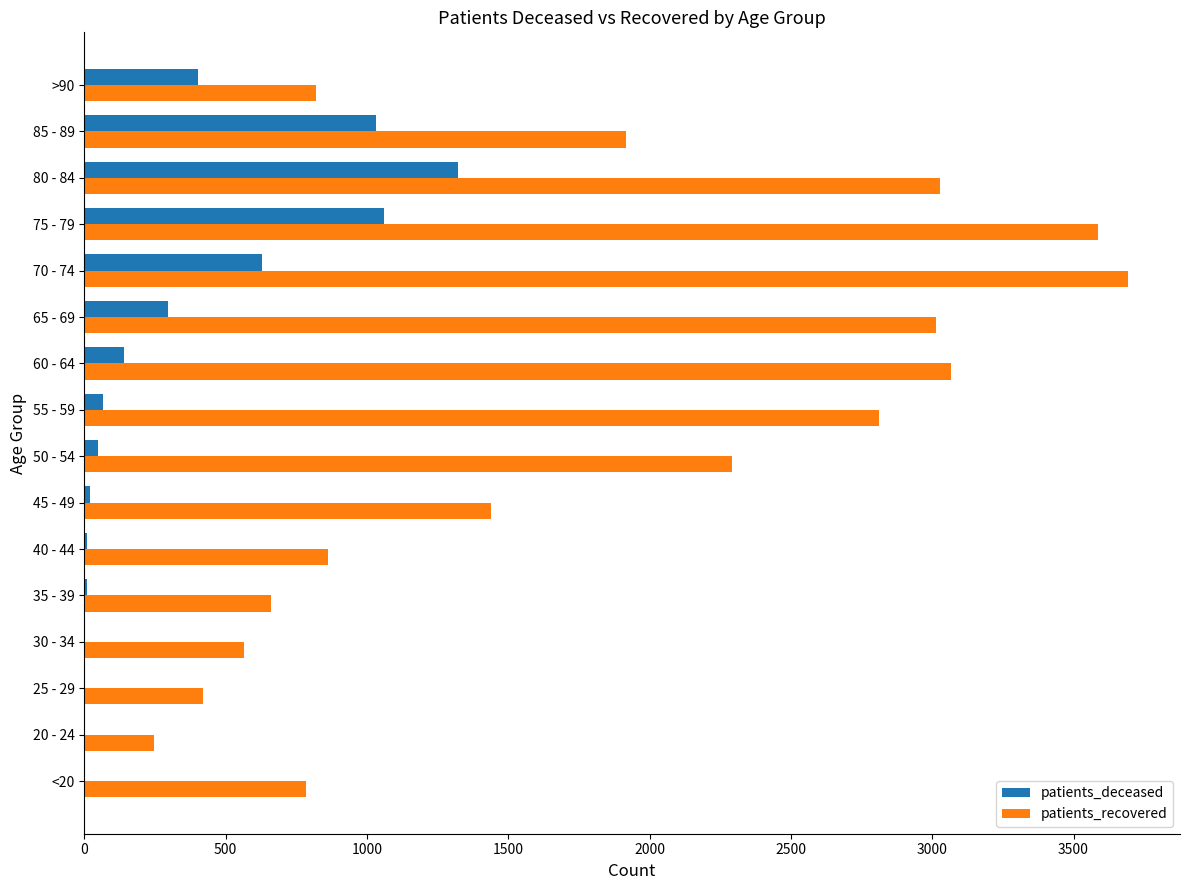

Count the number of data series in this chart.

2